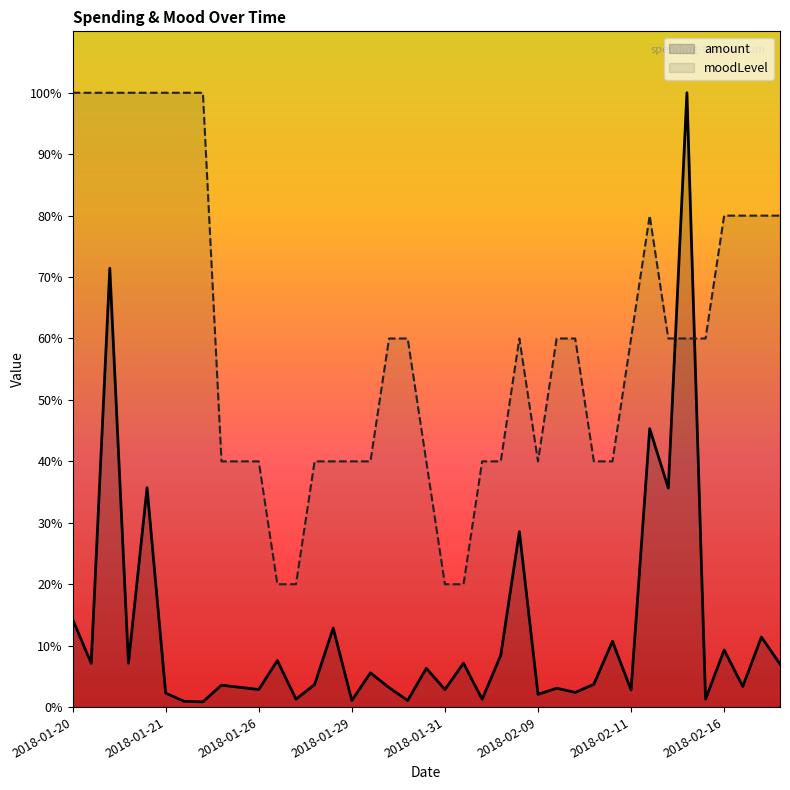

The moodLevel series shows 100.4 at 2018-02-11. True or false?

False